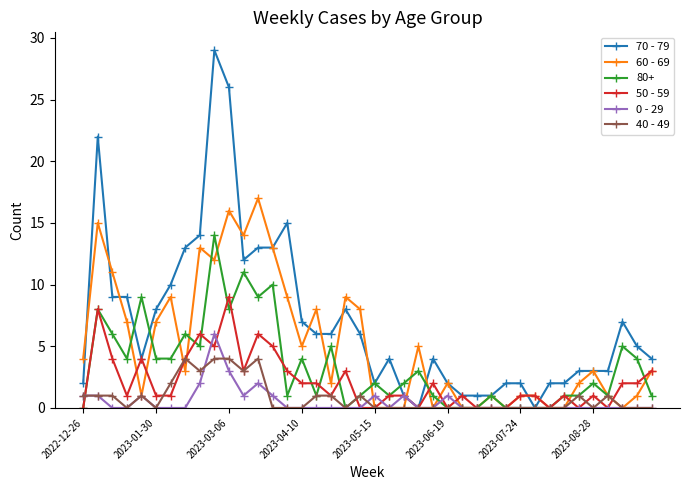

Which series has the largest total across all categories?

70 - 79